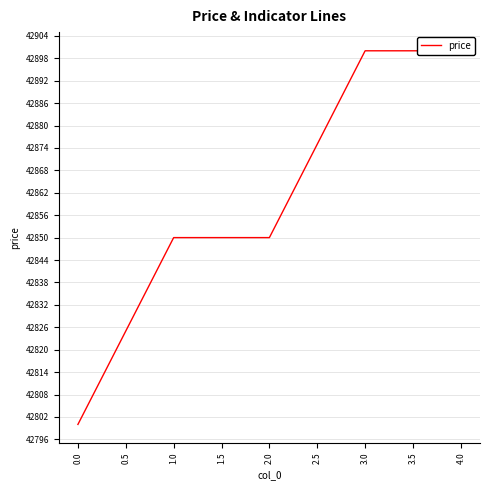

Count the number of categories in the chart.

5